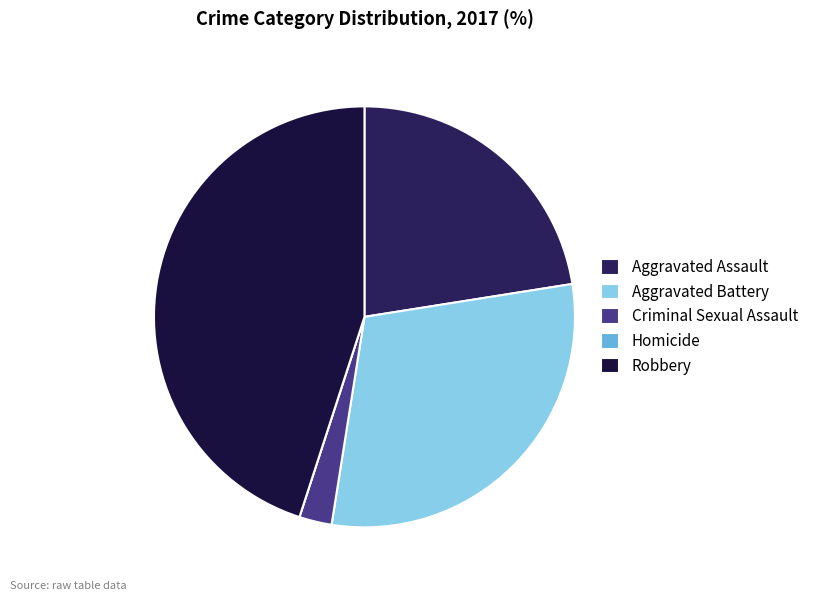

What is the largest slice in the pie chart?

Robbery